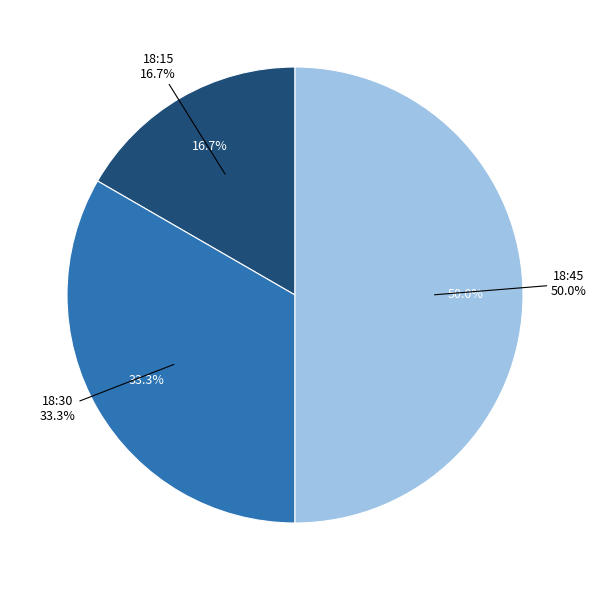

To the nearest percent, what portion does 18:45 represent?

50%